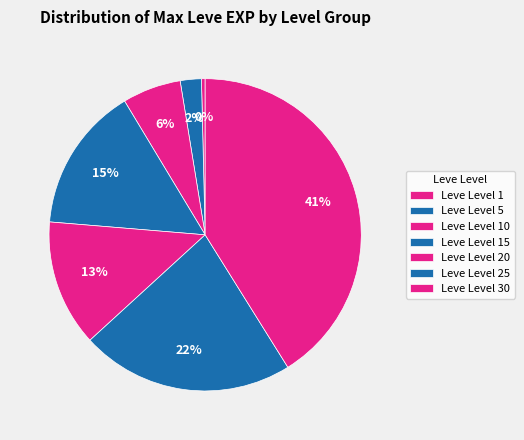

Which slice is the smallest?

Leve Level 1